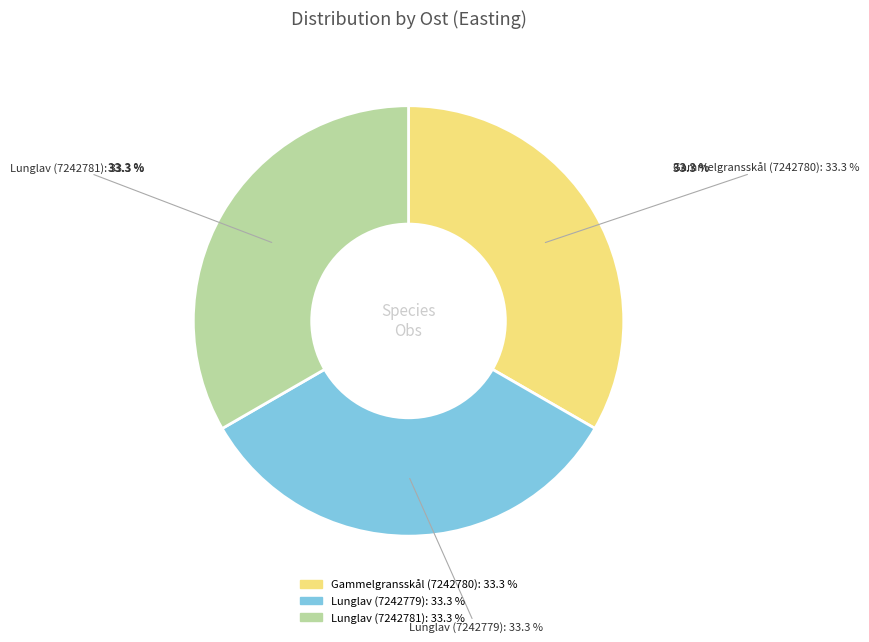

Do Gammelgransskål (7242780) and Lunglav (7242779) together represent more than half of the pie?

Yes